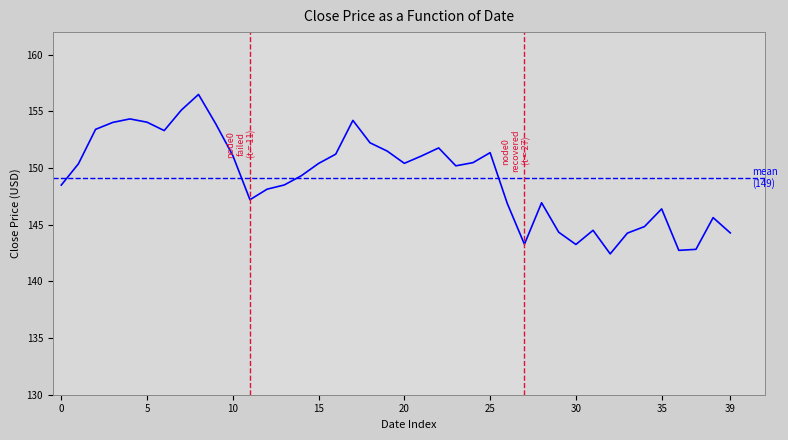

The chart shows a value of 151.1 at 10. True or false?

True